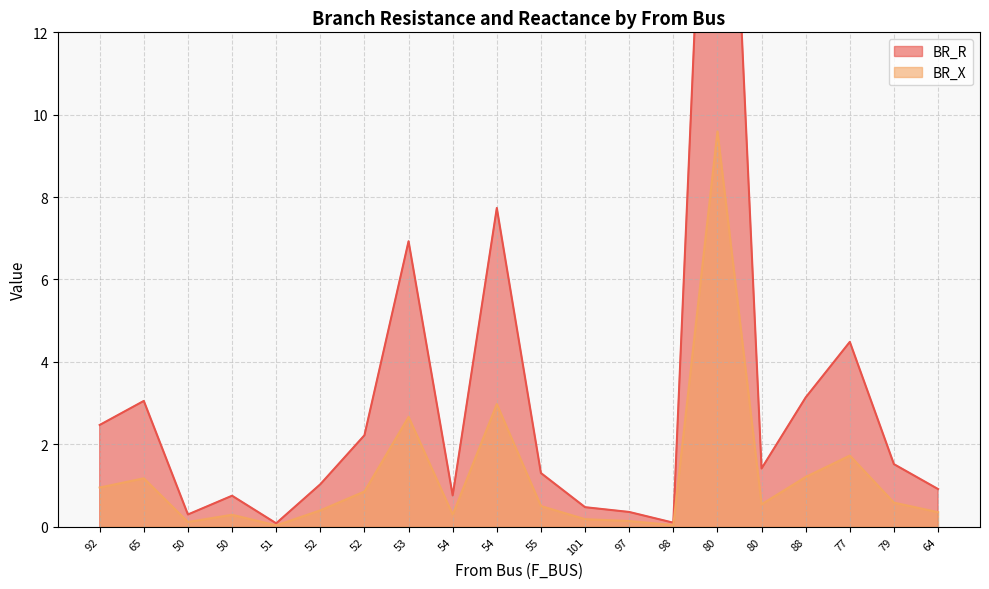

True or false: BR_R and BR_X cross at least once.

False